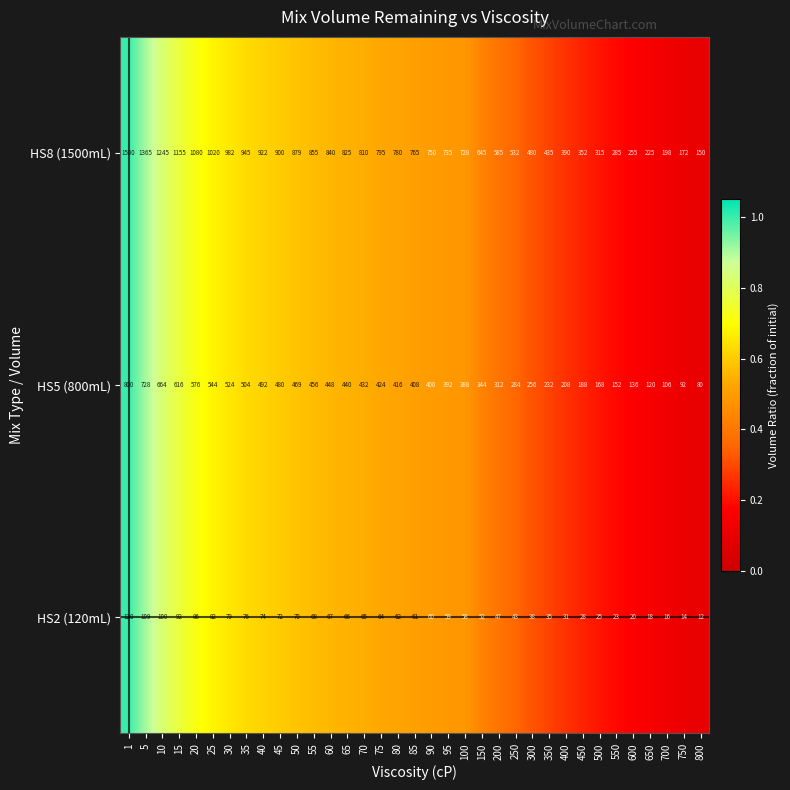

What is the total value across all series at 200?

944